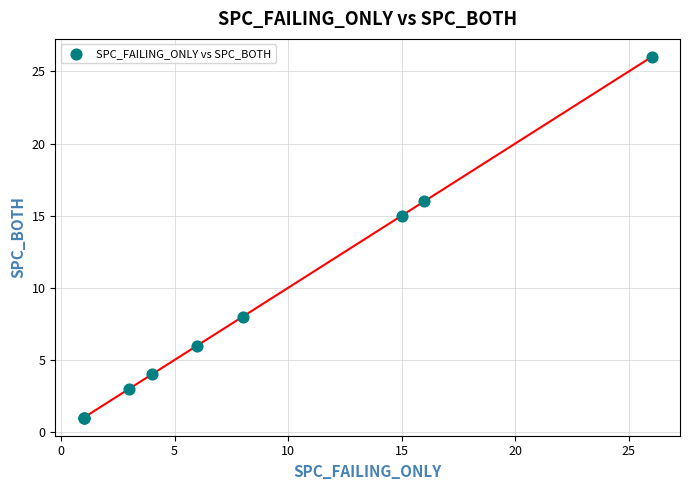

What Y value in the scatter plot is closest to 13?

15